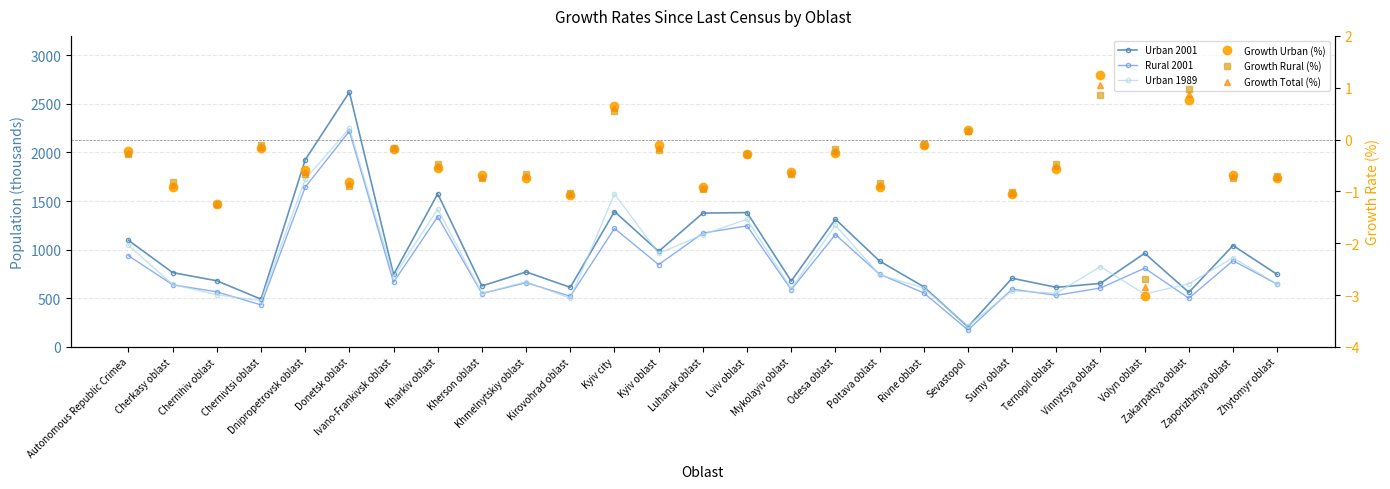

What is the average value of the Rural 2001 series?

831.2